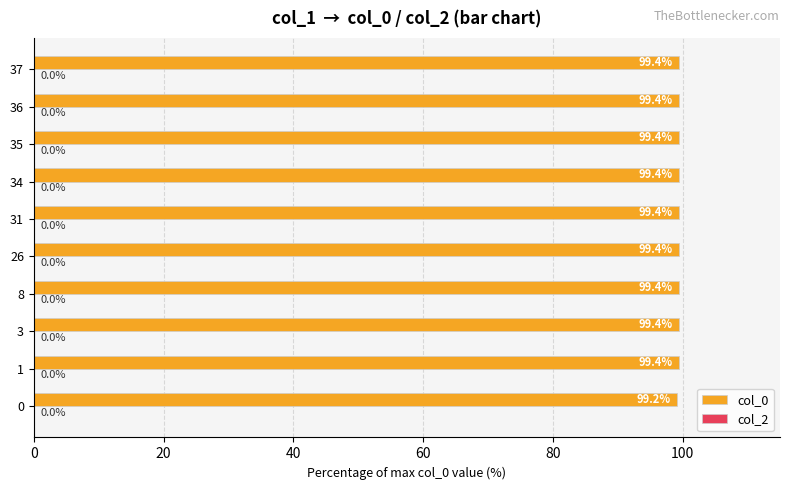

Approximately how many times larger is the value at 0 compared to 35?

1.0